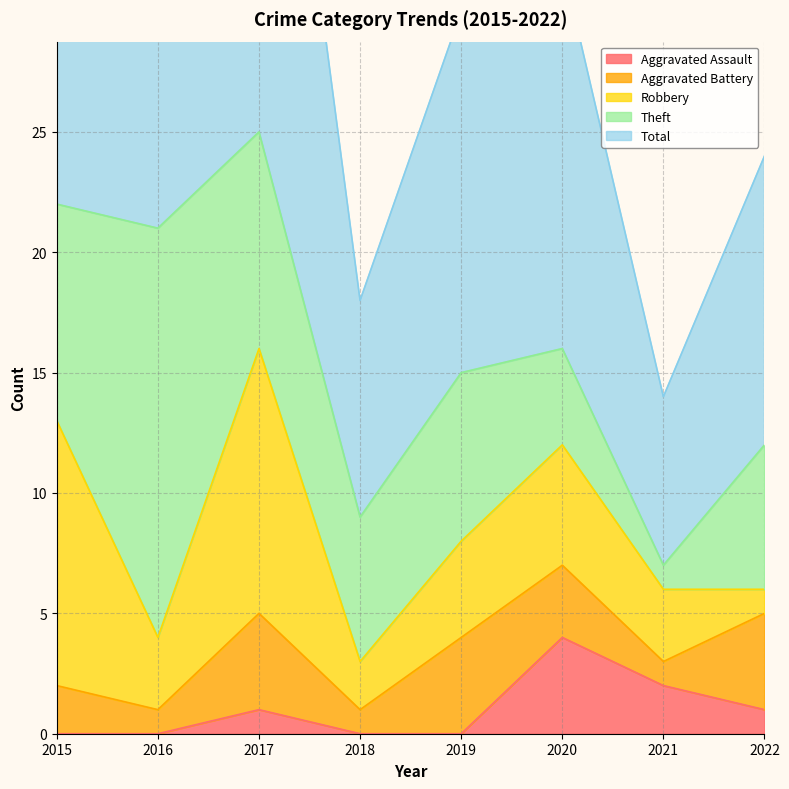

How many values in the Aggravated Assault series exceed 1?

2